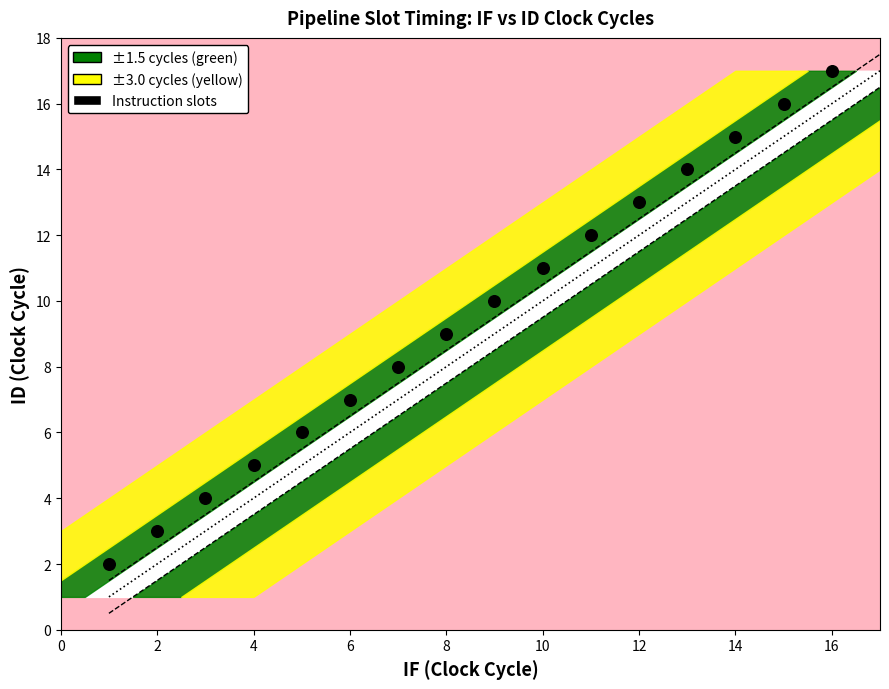

What is the range of X values (max minus min)?

15